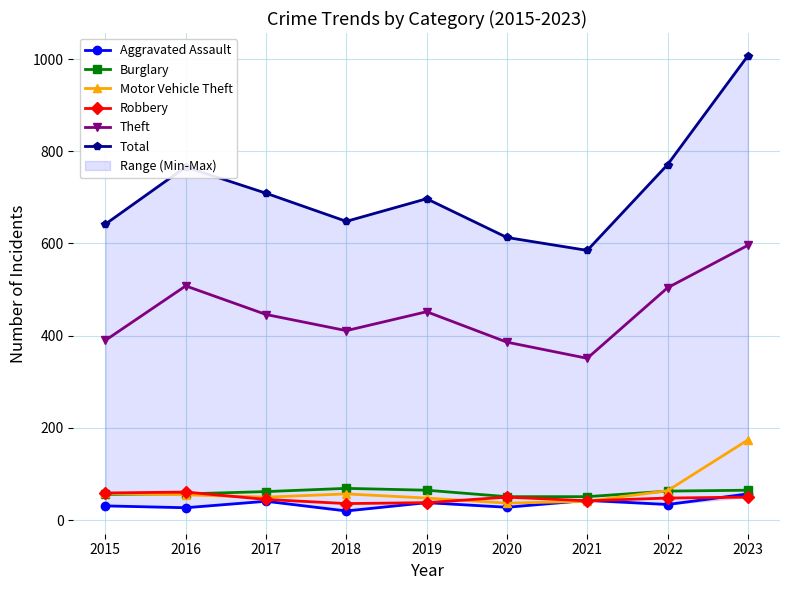

Which series ends up on top after the final intersection of Robbery and Motor Vehicle Theft?

Motor Vehicle Theft